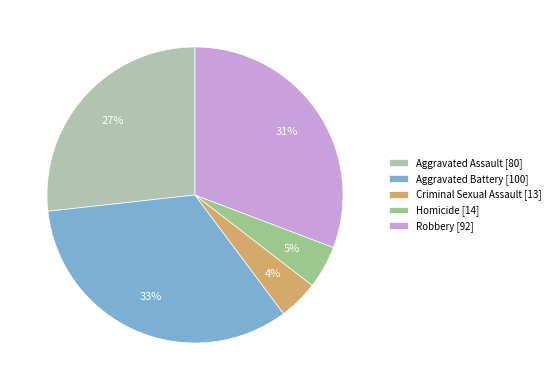

Is it true that Aggravated Battery [100] is 21% of the pie?

False